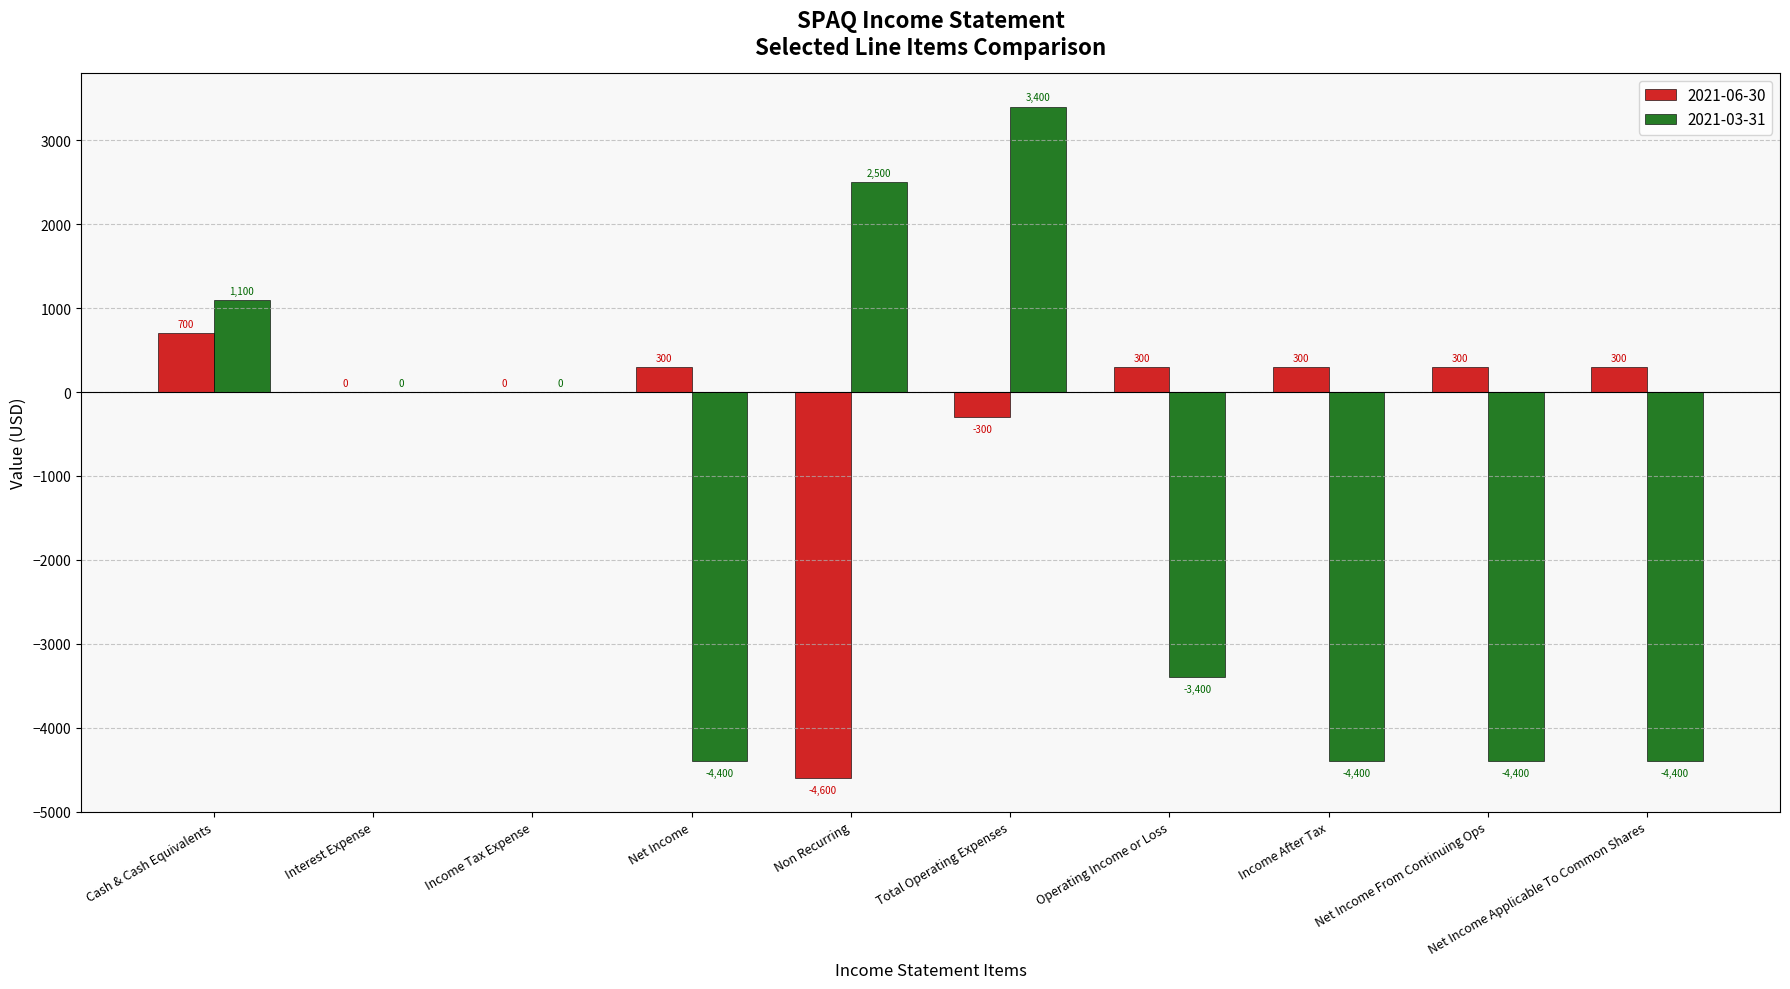

Reading left to right, what are all the values shown in this chart?

2021-06-30: Cash & Cash Equivalents=700	Interest Expense=0	Income Tax Expense=0	Net Income=300	Non Recurring=-4600	Total Operating Expenses=-300	Operating Income or Loss=300	Income After Tax=300	Net Income From Continuing Ops=300	Net Income Applicable To Common Shares=300
2021-03-31: Cash & Cash Equivalents=1100	Interest Expense=0	Income Tax Expense=0	Net Income=-4400	Non Recurring=2500	Total Operating Expenses=3400	Operating Income or Loss=-3400	Income After Tax=-4400	Net Income From Continuing Ops=-4400	Net Income Applicable To Common Shares=-4400